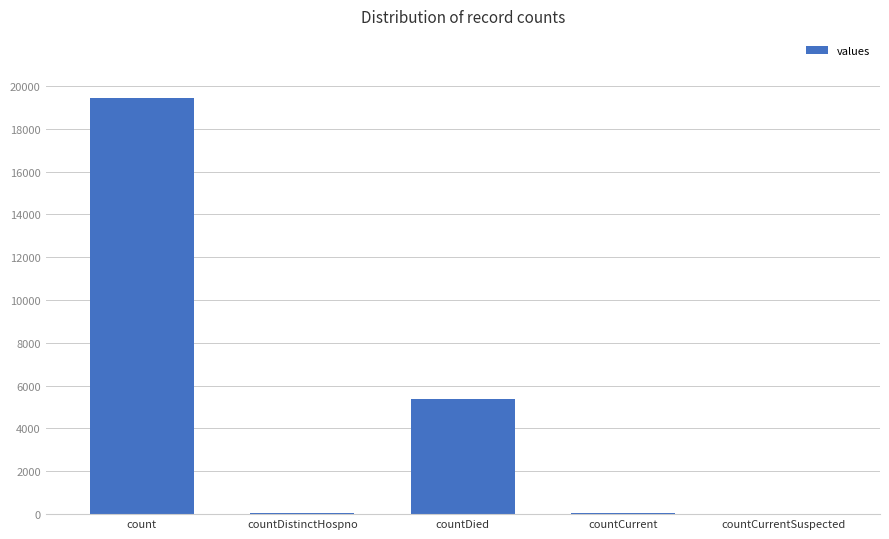

What is the ratio of the value at countDied to the value at count?

0.3